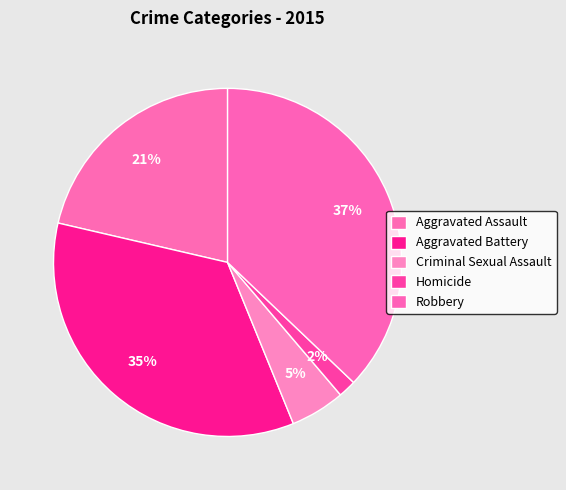

How many slices are in this pie chart?

5